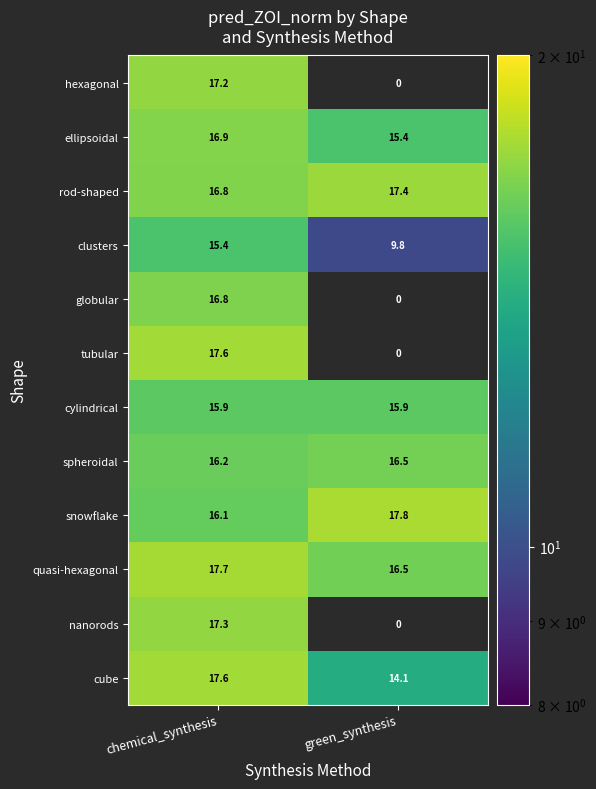

Count the number of data series in this chart.

12